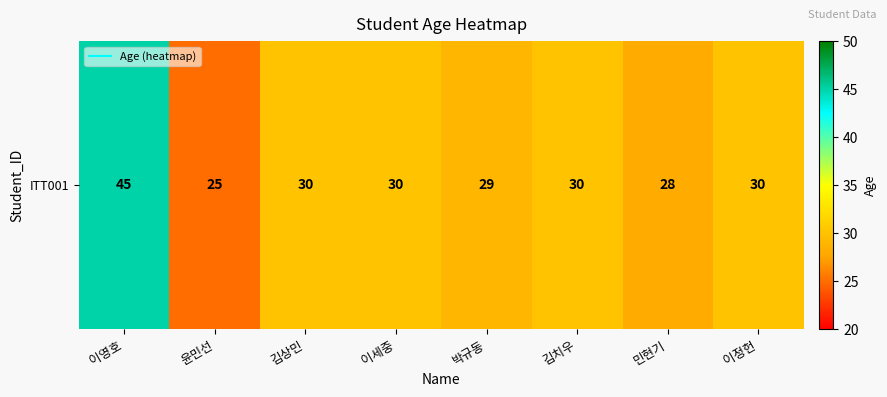

Between 김상민 and 이정헌, which is larger?

김상민